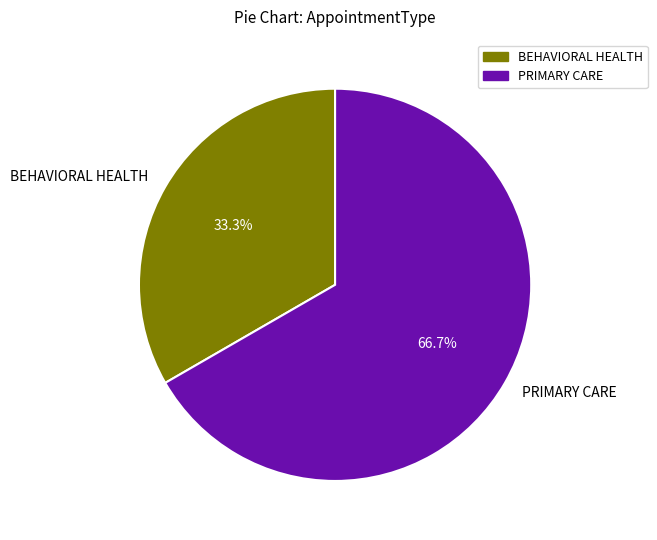

The BEHAVIORAL HEALTH slice represents 33% of the pie. True or false?

True